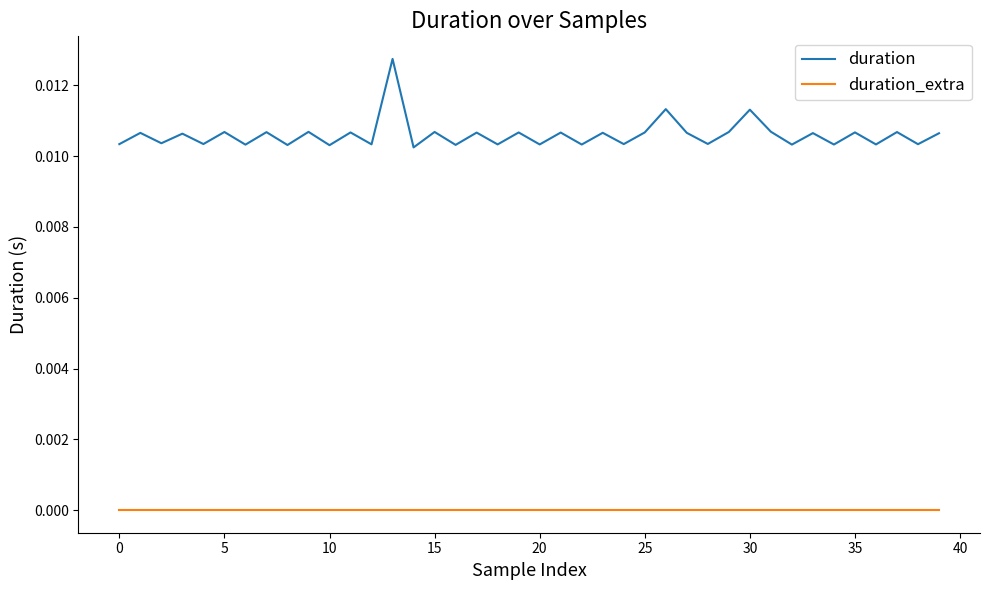

True or false: duration and duration_extra cross at least once.

False